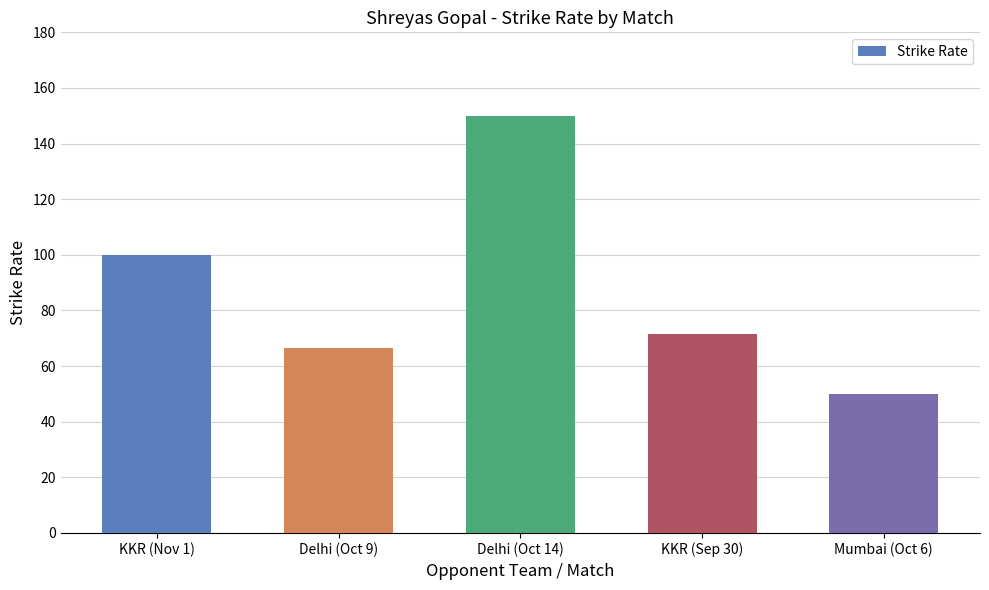

At which category does the chart reach its peak across all series?

Delhi (Oct 14)